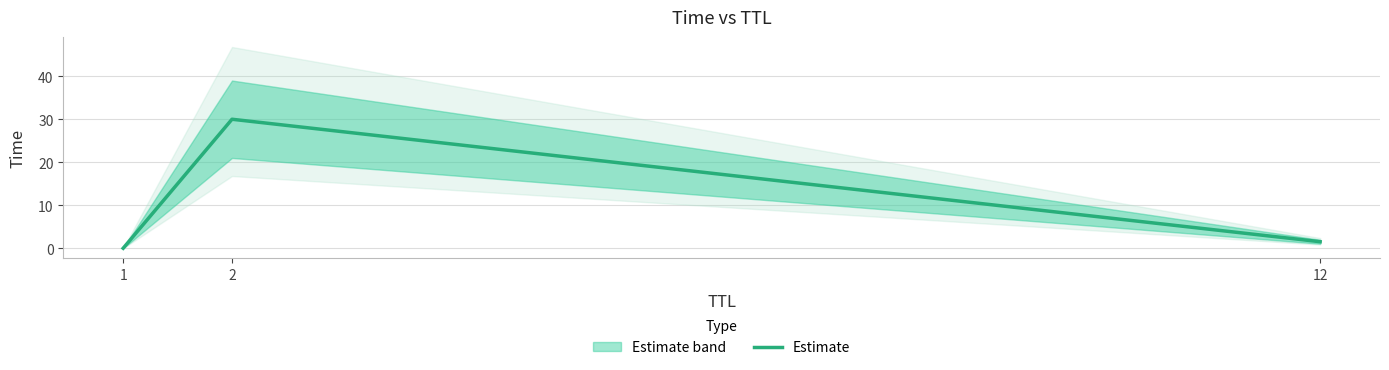

List the labels in order of value, smallest first.

1, 12, 2